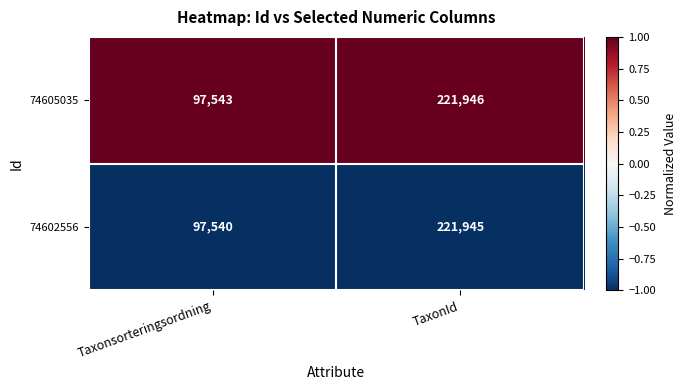

List the series in order of their overall mean, highest first.

74605035, 74602556